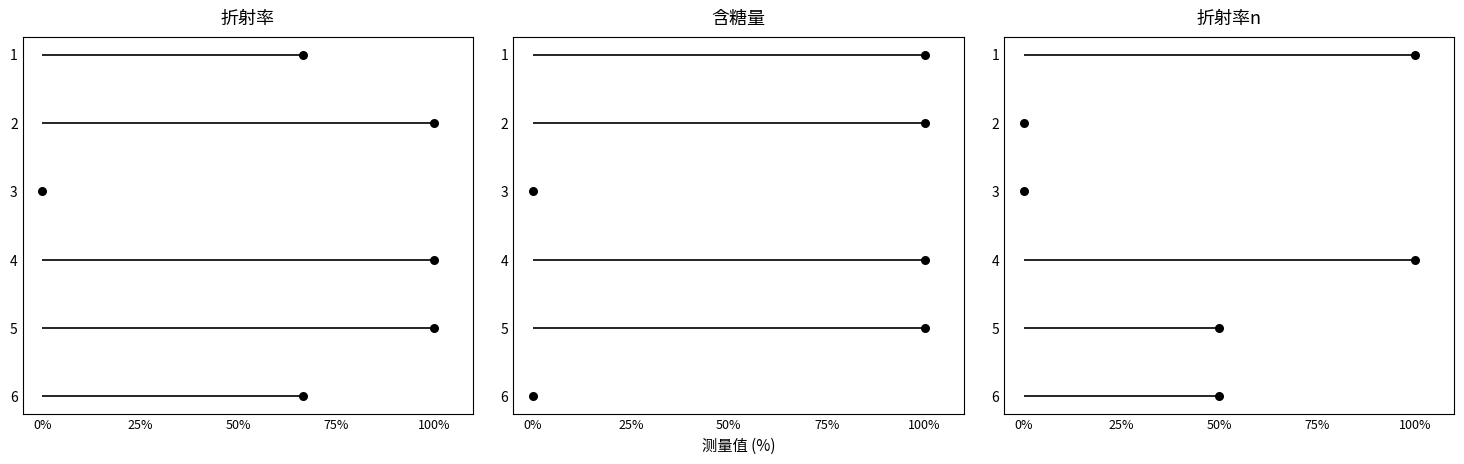

Which series has the largest Y range (max minus min)?

折射率